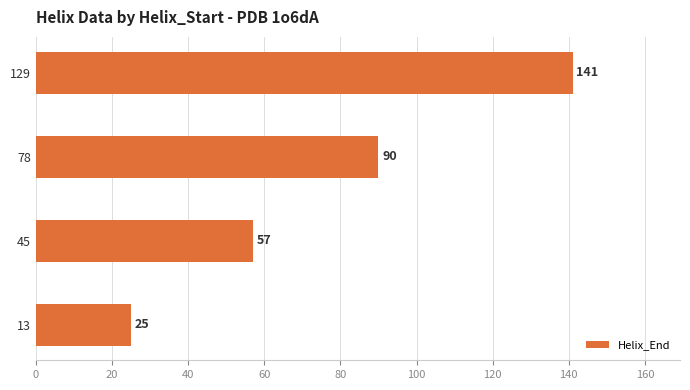

Count the number of data series in this chart.

1